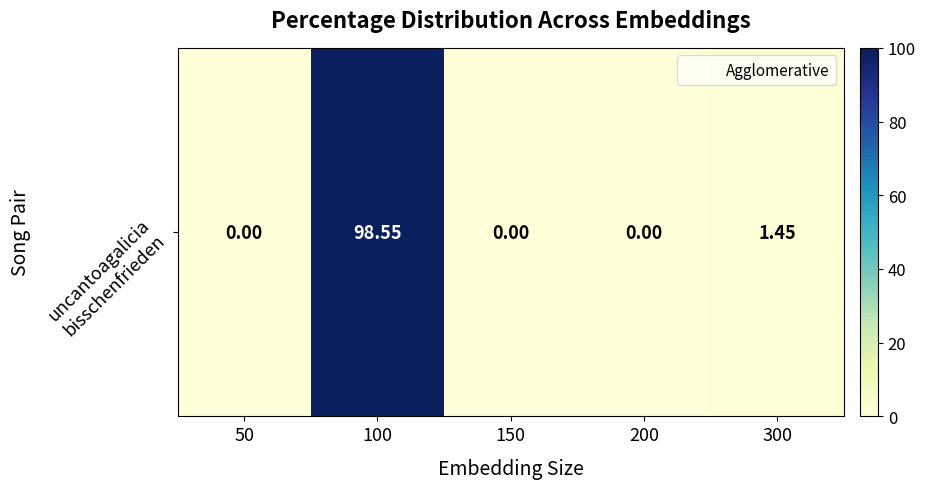

The value at 50 is 0.0. True or false?

True